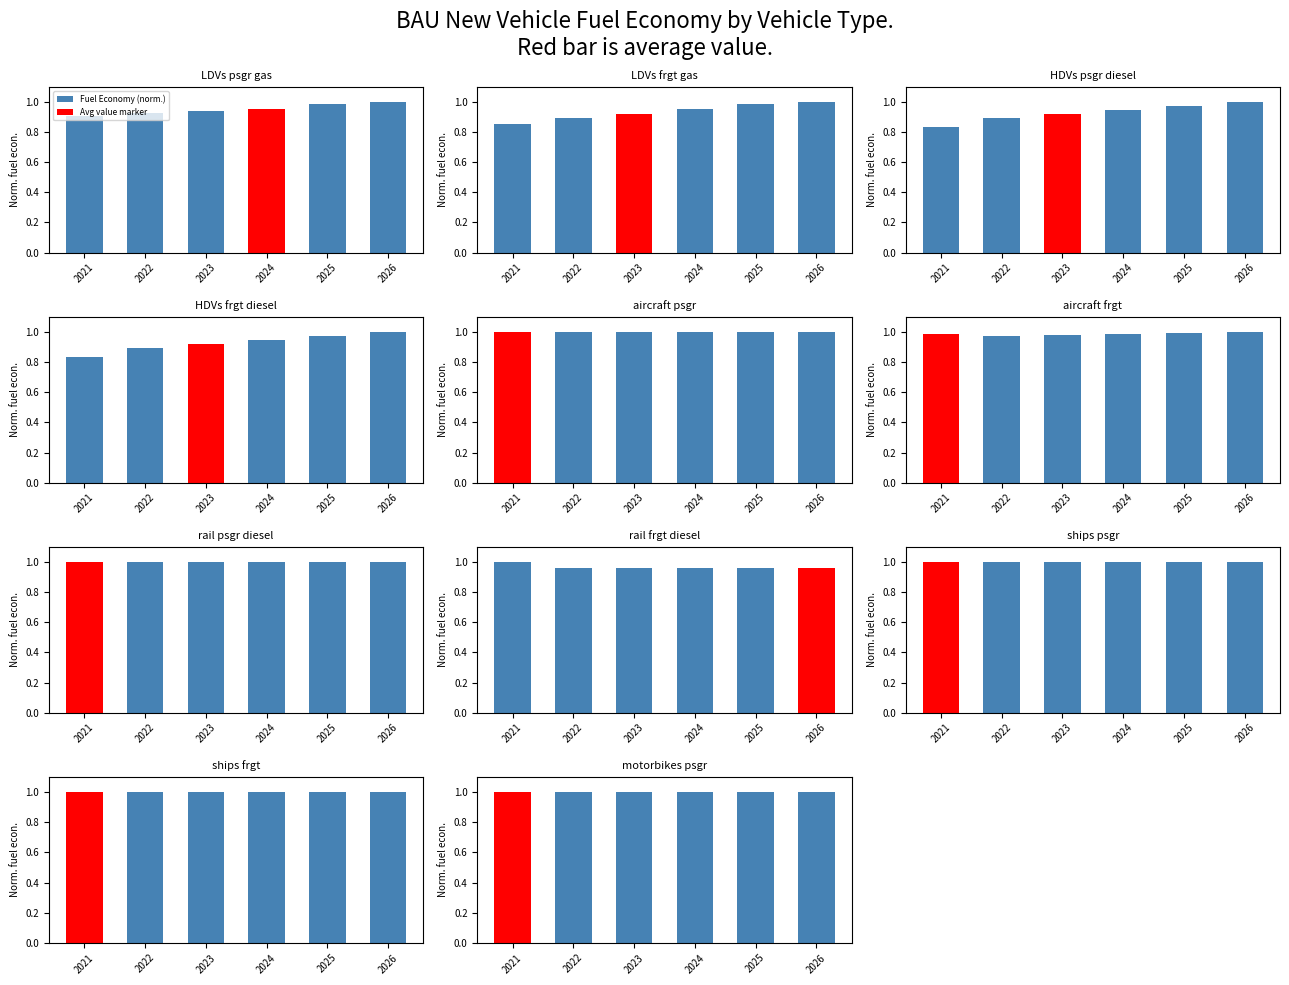

How many groups of bars are there?

6